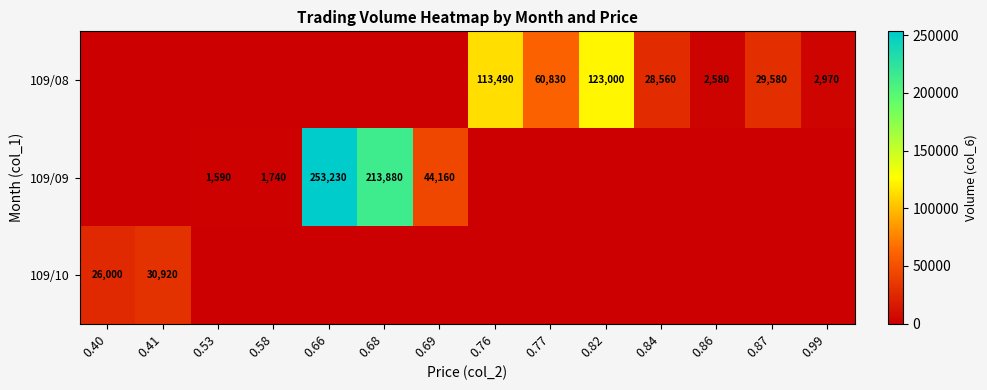

True or false: 109/08 has a value of 4523 at 0.99.

False